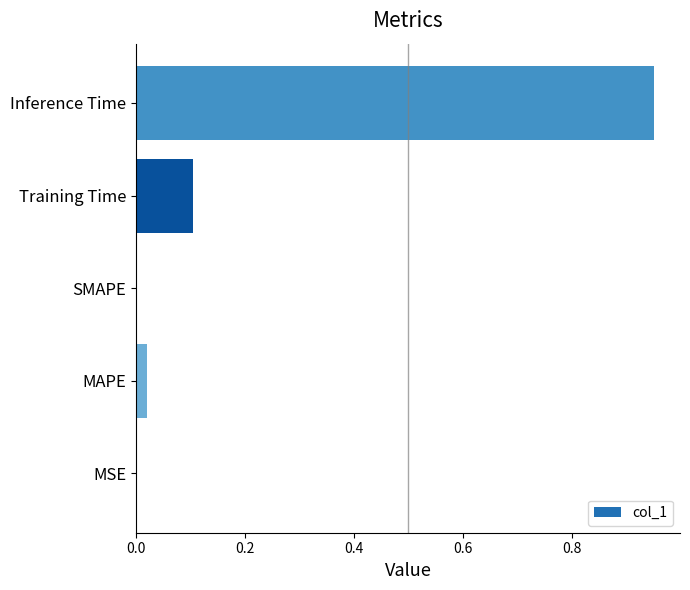

Which label corresponds to the largest value in the chart?

Inference Time